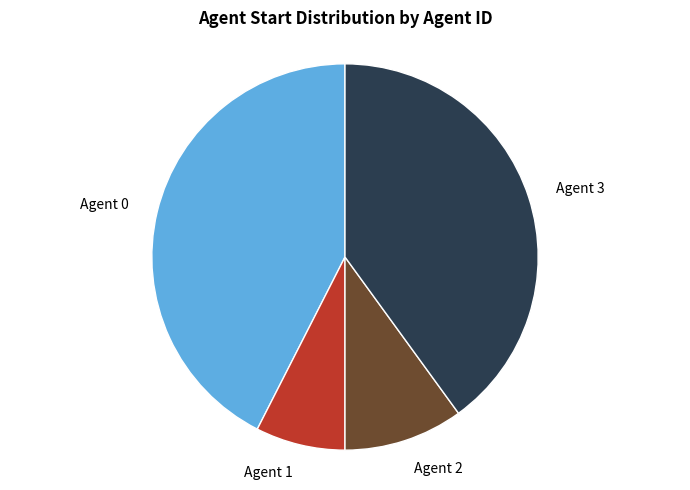

Between Agent 3 and Agent 0, which is larger?

Agent 0